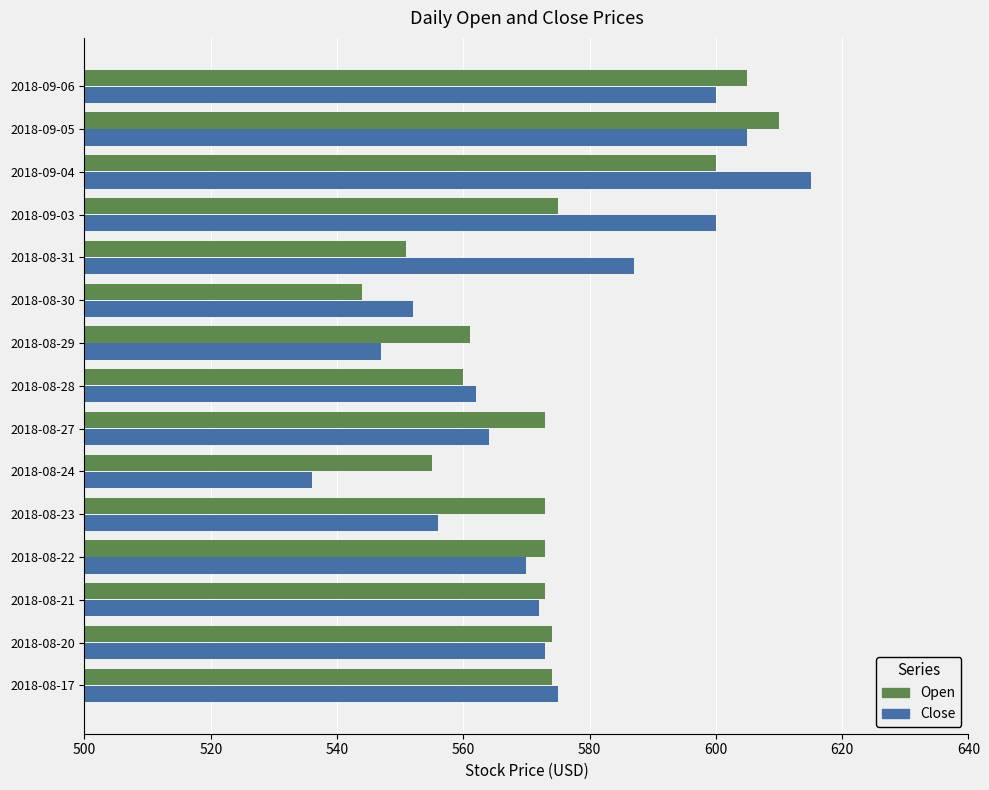

What is the lowest value of the Close series?

536